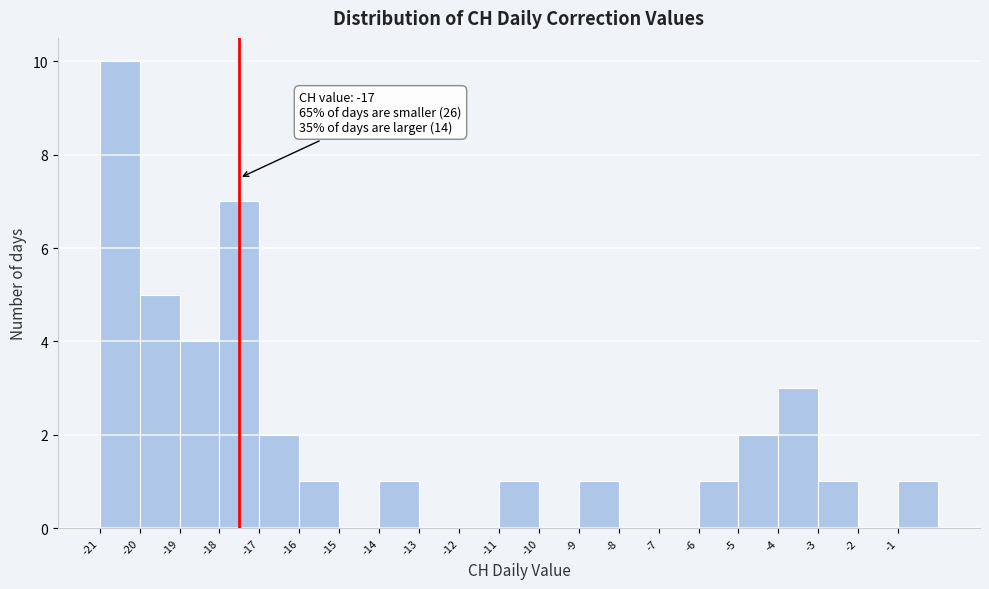

Reading left to right, transcribe all the data shown in this chart.

-21=10	-20=5	-19=4	-18=7	-17=2	-16=1	-15=0	-14=1	-13=0	-12=0	-11=1	-10=0	-9=1	-8=0	-7=0	-6=1	-5=2	-4=3	-3=1	-2=0	-1=1